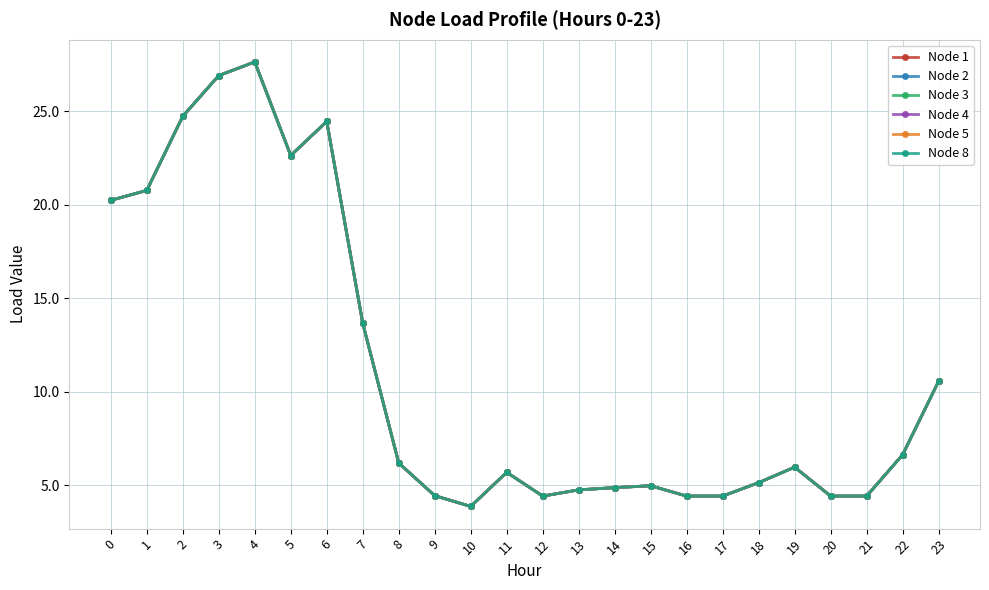

Rank the categories by Node 2 value from highest to lowest.

4, 3, 2, 6, 5, 1, 0, 7, 23, 22, 8, 19, 11, 18, 15, 14, 13, 9, 12, 16, 17, 20, 21, 10